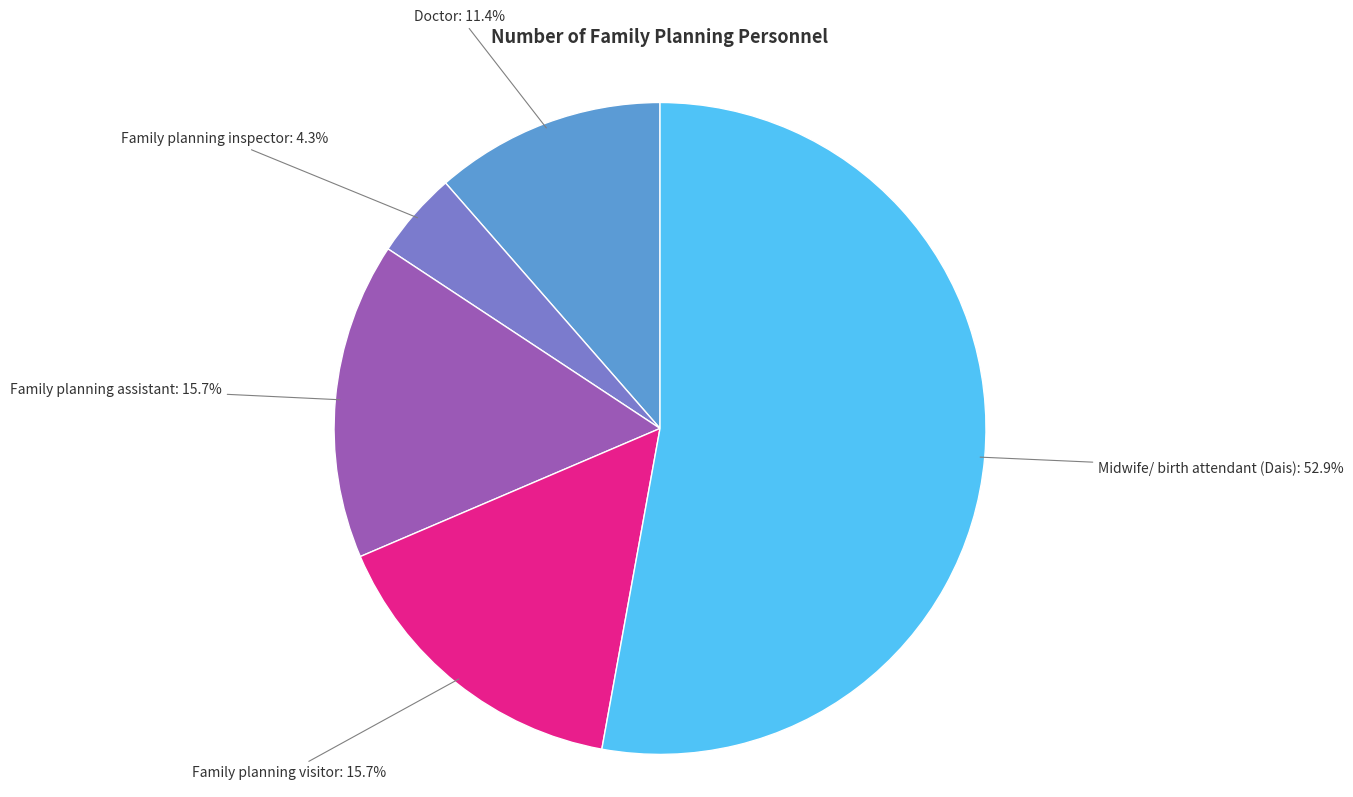

What percentage is the Family planning visitor slice, to the nearest percent?

16%